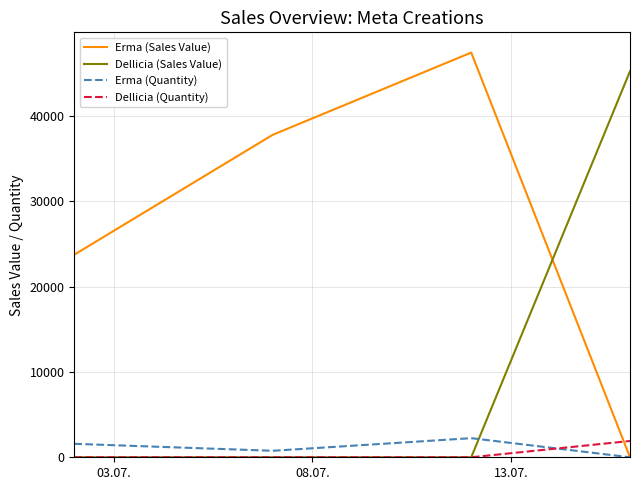

What is the maximum value for Erma (Quantity)?

2239.0